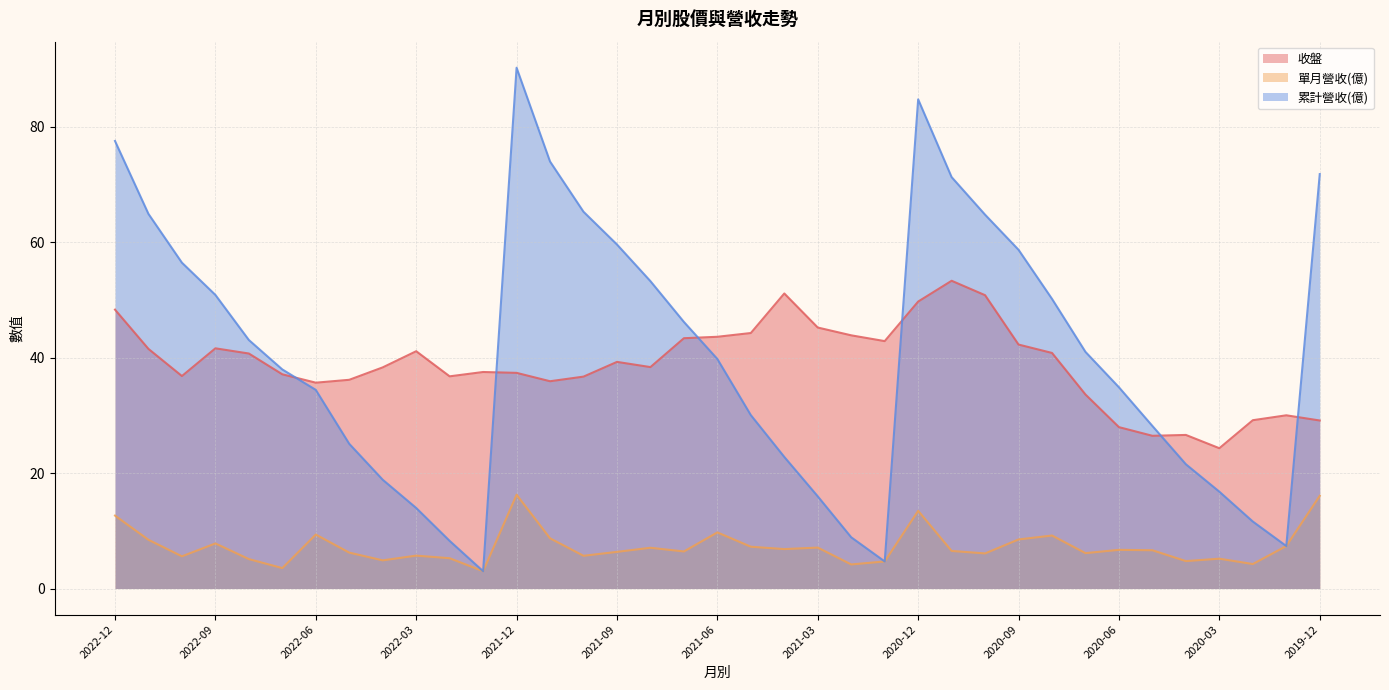

List the series in order of their peak value, lowest first.

單月營收(億), 收盤, 累計營收(億)